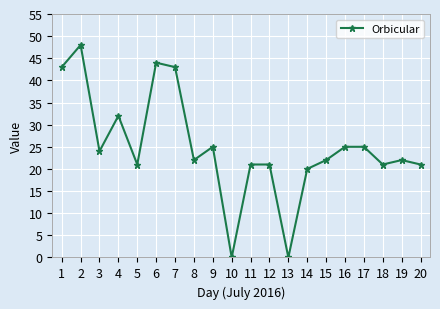

True or false: the data shows 7 at 5.

False